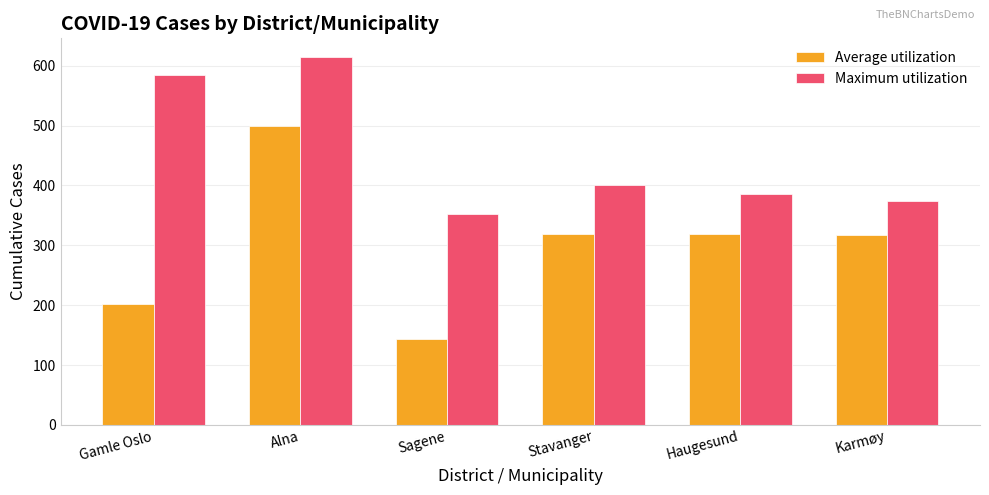

What is the difference between the maximum and second lowest values in the Maximum utilization series?

241